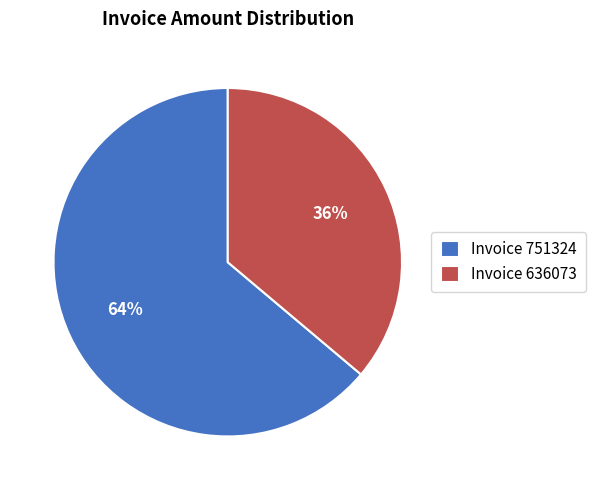

To the nearest percent, what is the average slice percentage?

50%